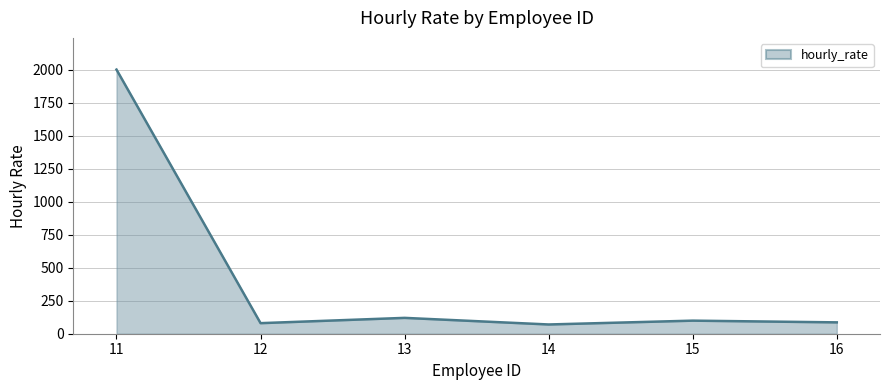

Is it true that the value at 11 is 2000?

True